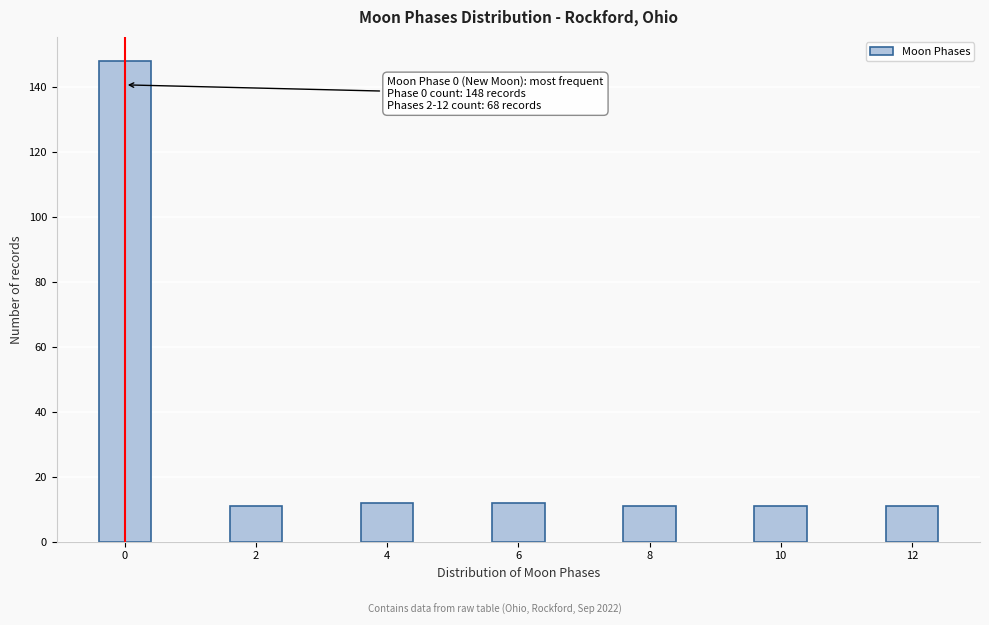

Reading right to left, transcribe all the data shown in this chart.

11	11	11	12	12	11	148